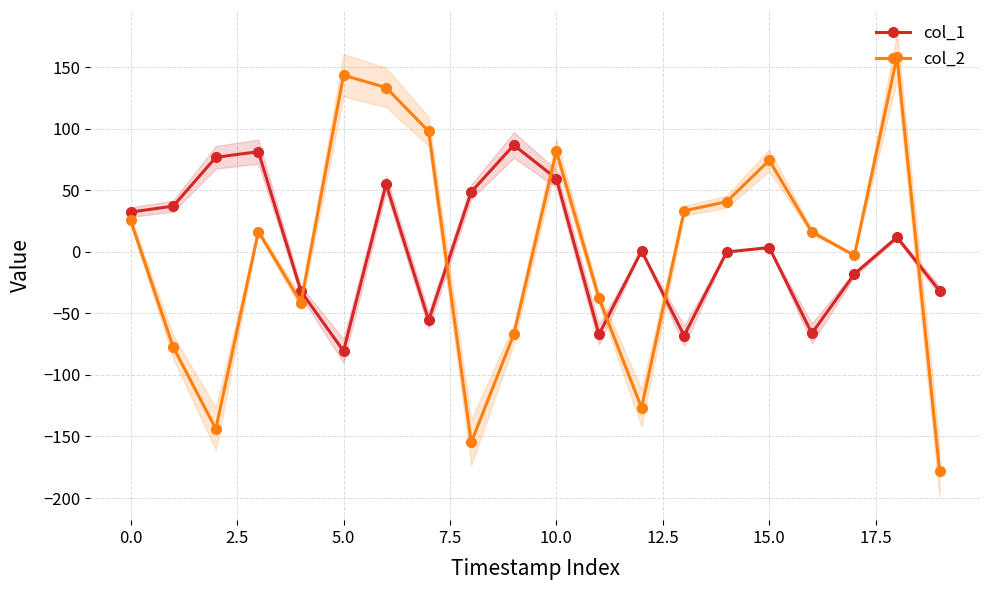

True or false: col_1 and col_2 cross at least once.

True